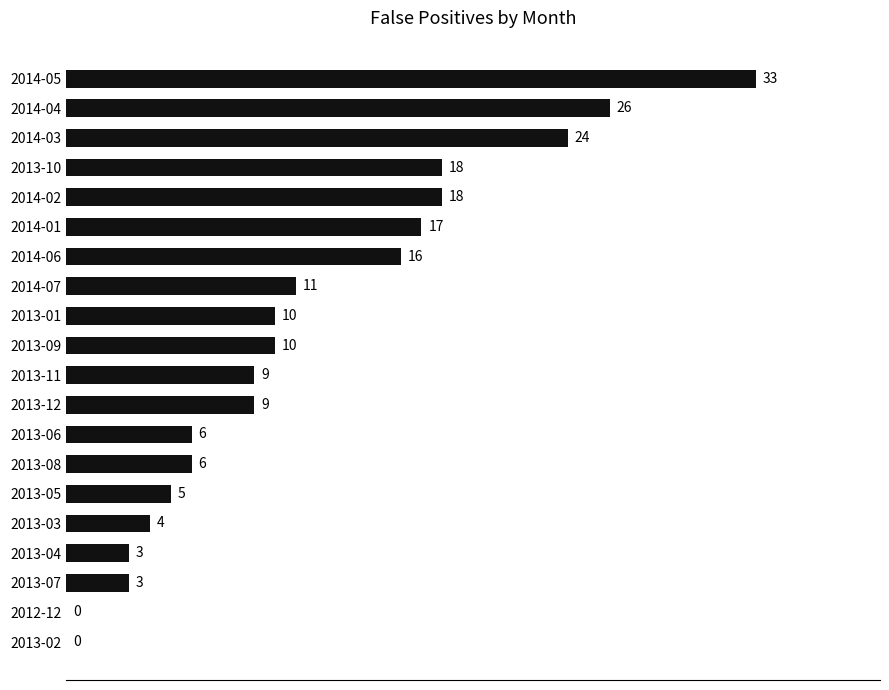

Is it true that the value at 2013-02 is -22?

False